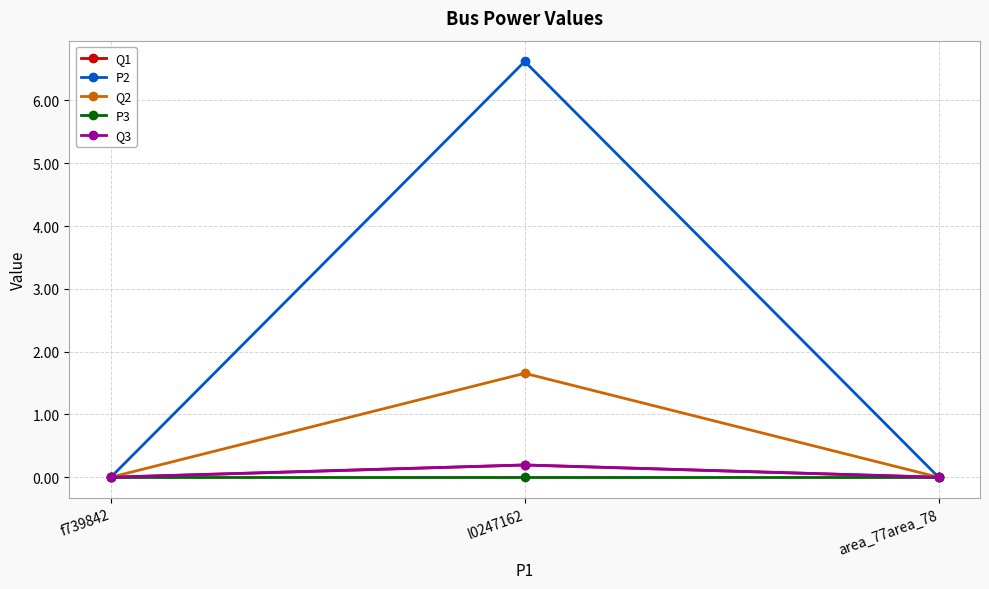

Does the chart have visible grid lines?

Yes